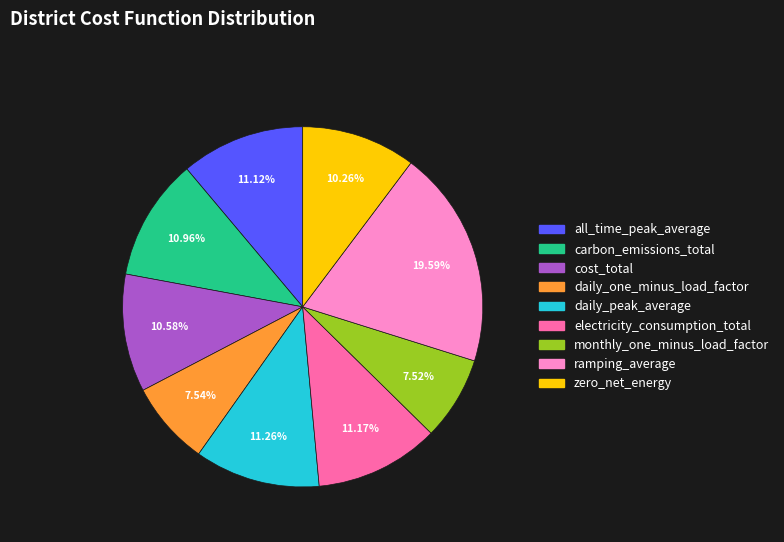

Is there a majority slice in this chart?

No